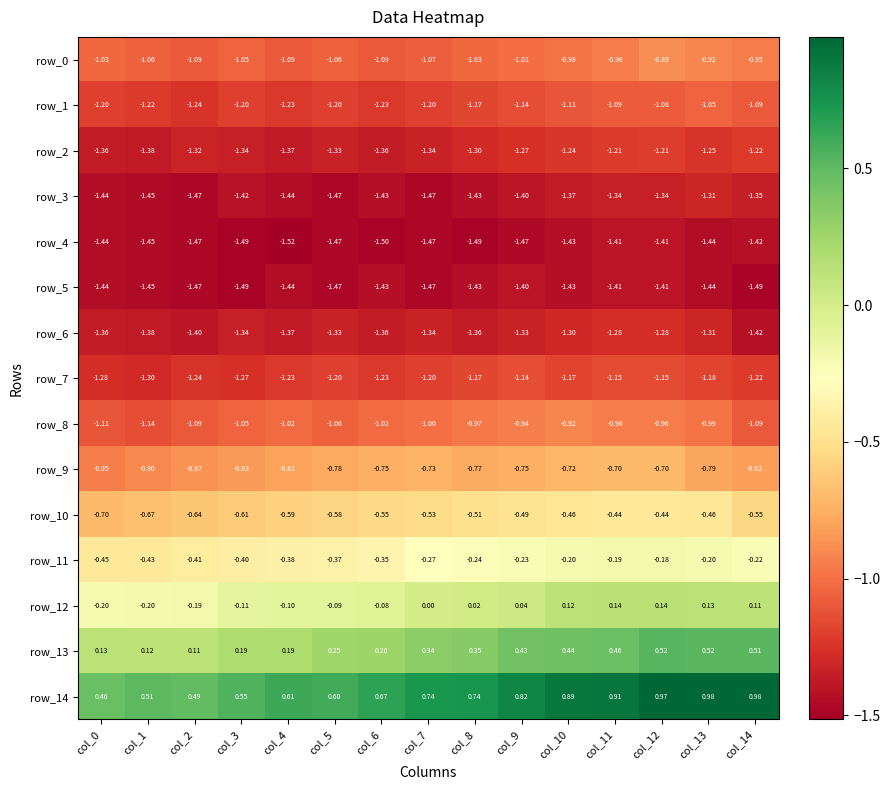

How many series are shown in this chart?

15